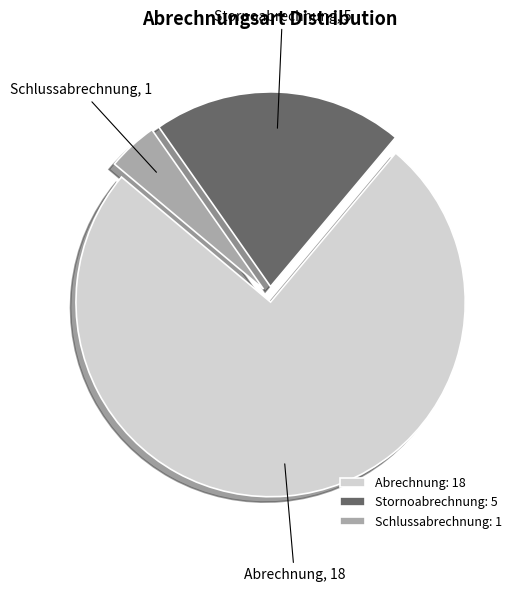

True or false: Abrechnung accounts for 75% of the total.

True